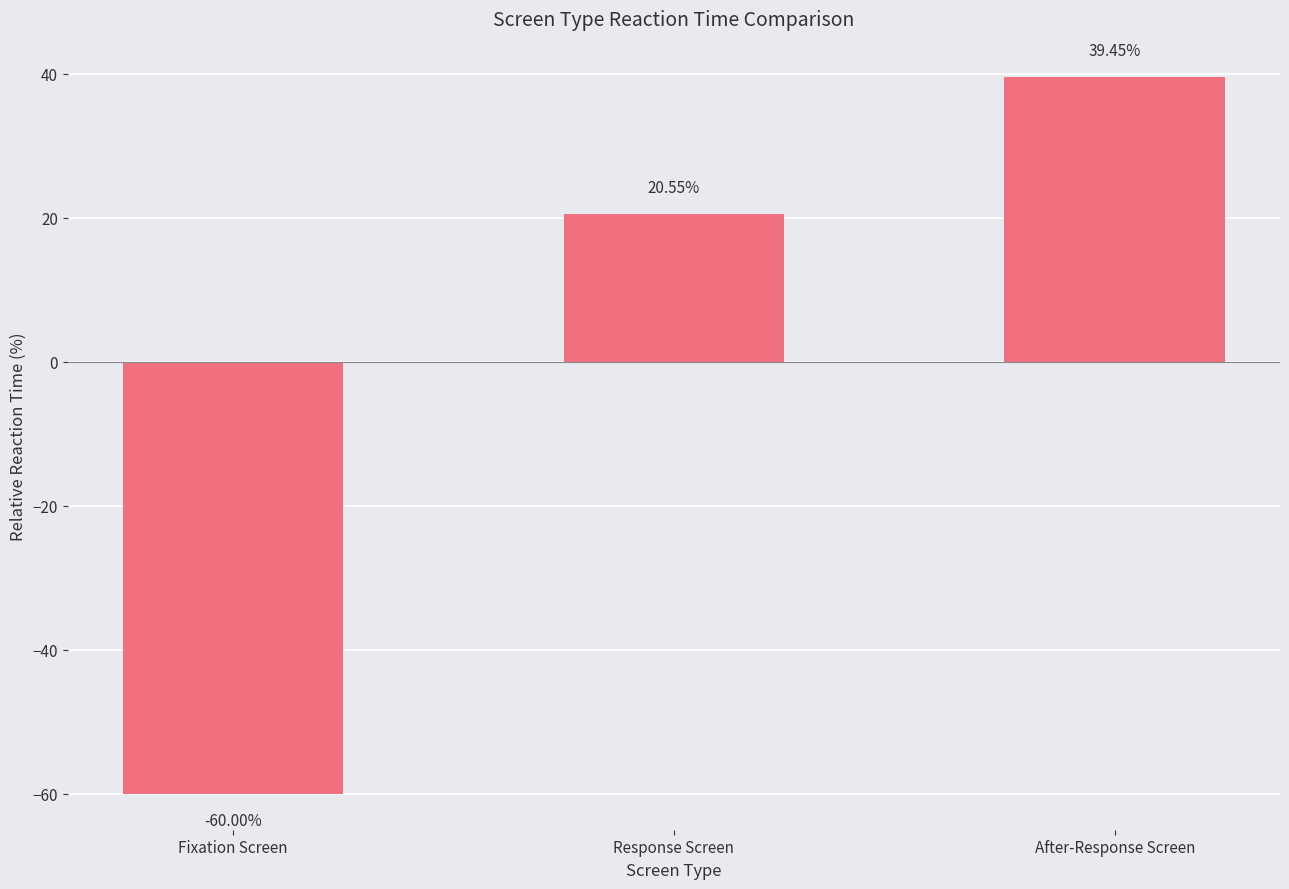

The value at Fixation Screen is -60.0. True or false?

True